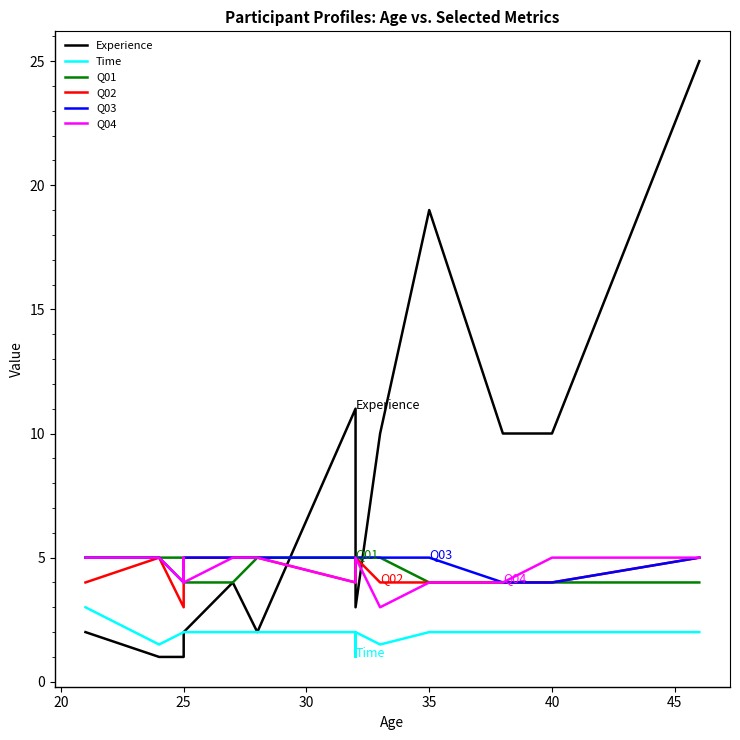

At which label is Q01 closest to 4?

25